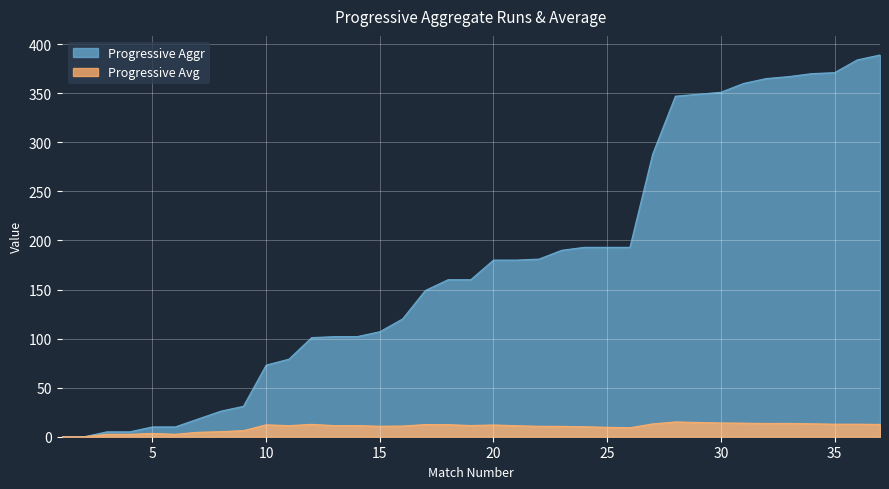

What is the difference between the maximum and minimum values in the Progressive Aggr series?

389.0